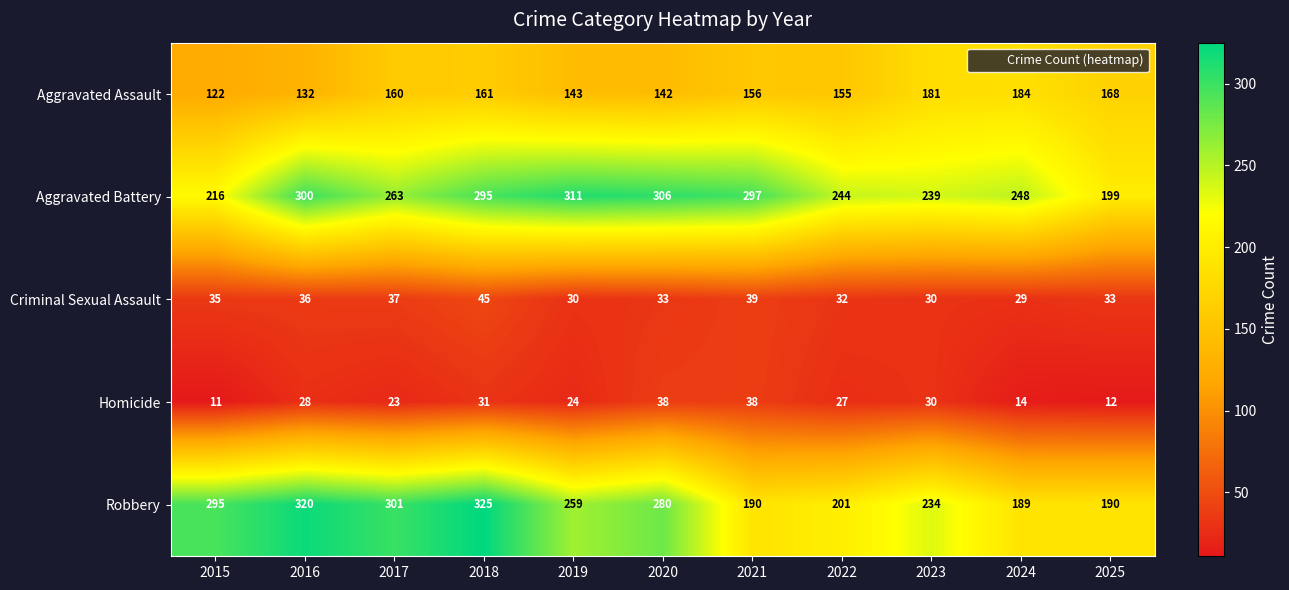

How many distinct data groups are displayed?

5